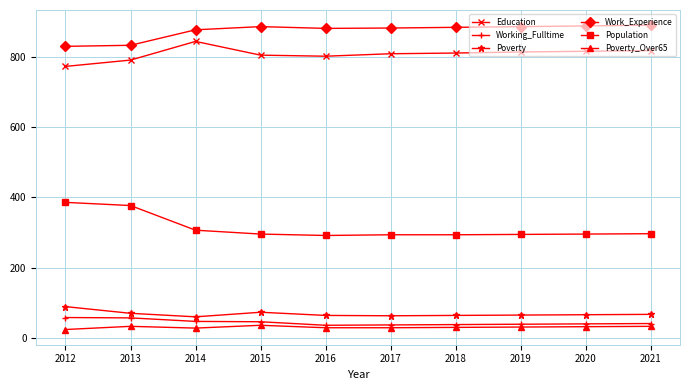

True or false: Poverty and Population intersect in this chart.

False